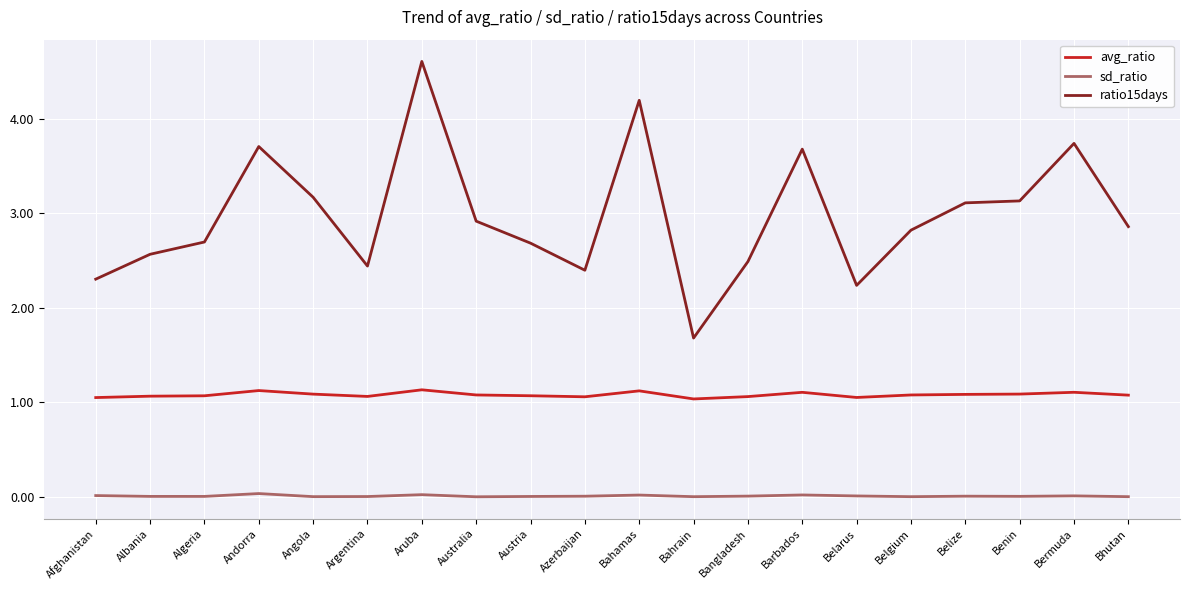

True or false: sd_ratio has more than 1 interior local peaks.

True